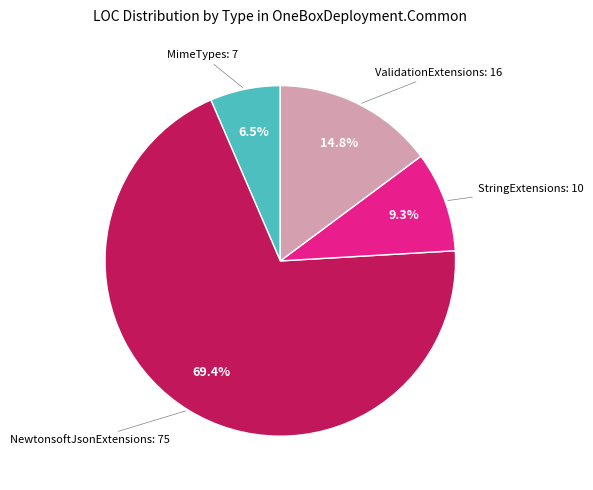

Does any single category account for the majority?

Yes